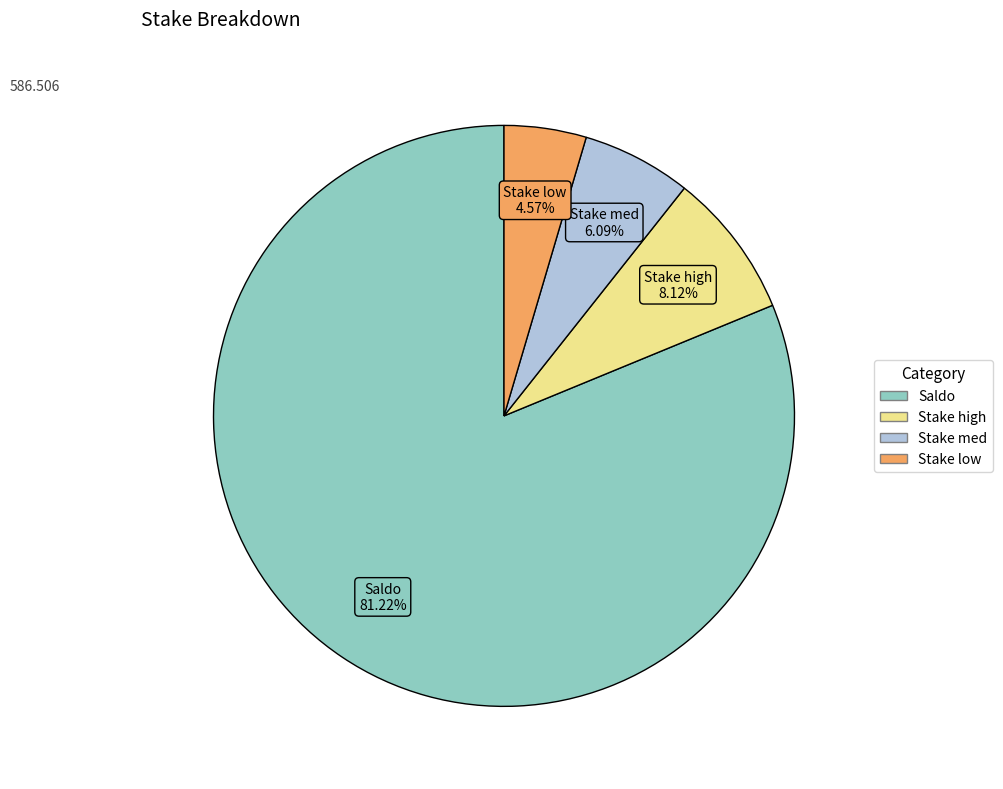

What percentage is the Saldo slice, to the nearest percent?

81%